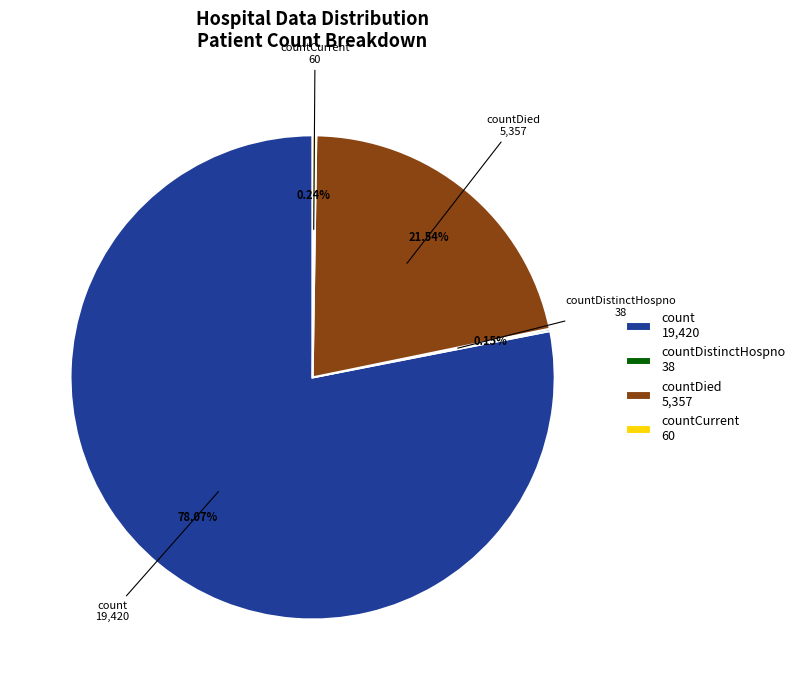

Does countDied 5,357 account for over 50% of the chart?

No